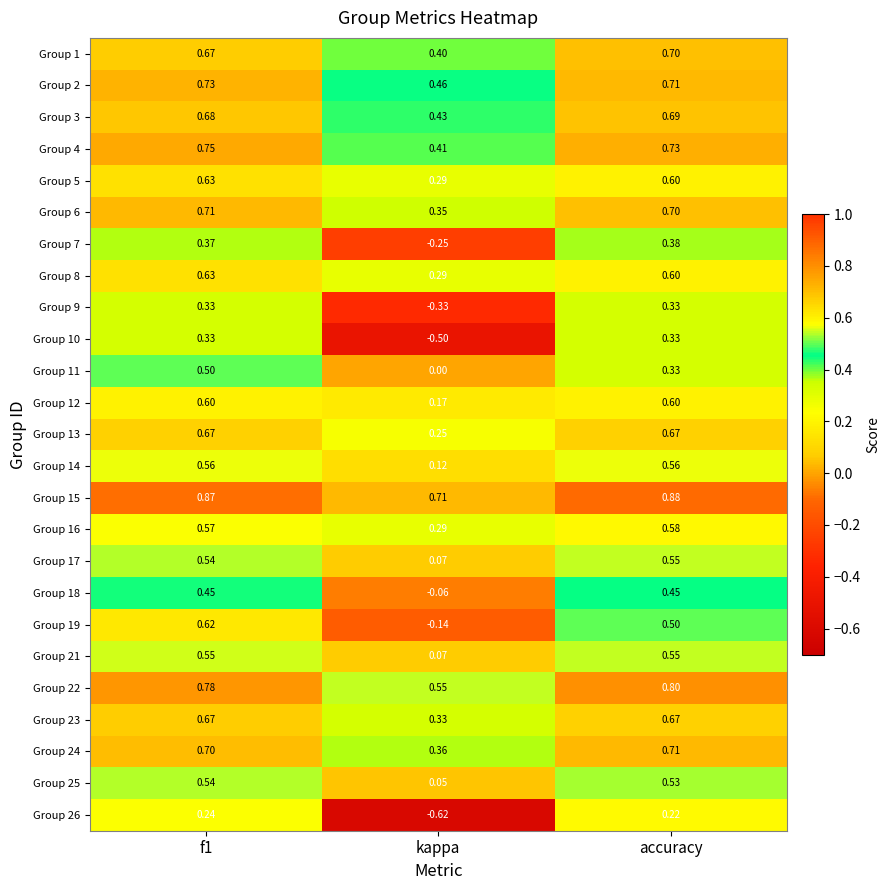

Which category has the lowest value in the Group 10 series?

kappa